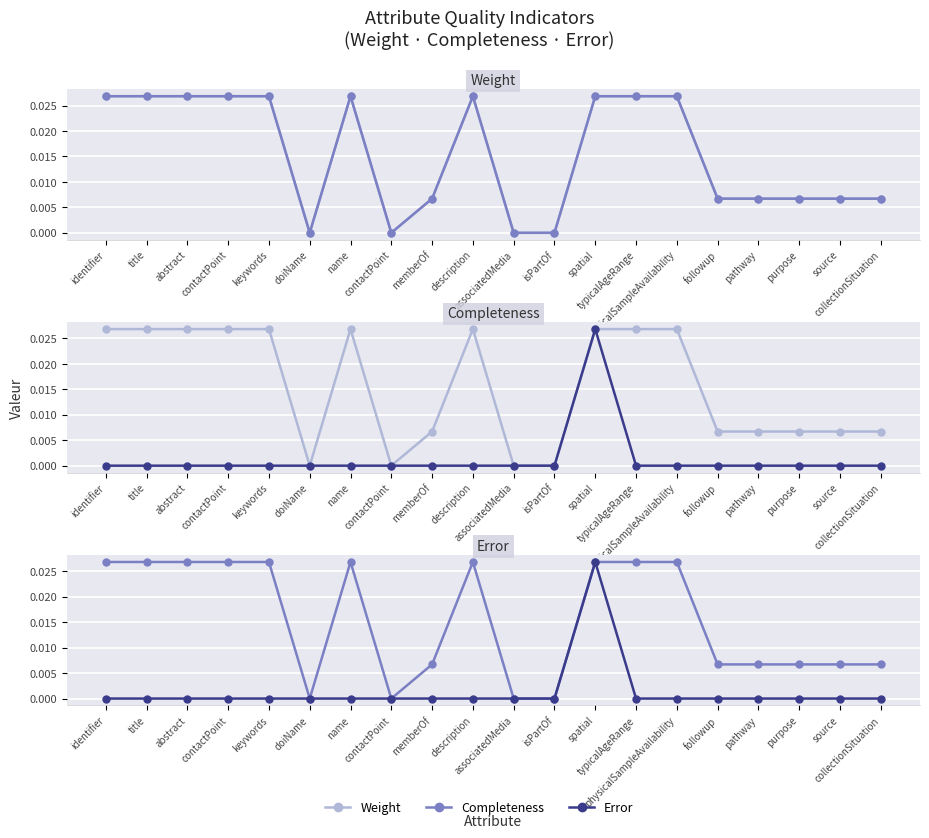

Which label corresponds to the largest value in the chart?

identifier